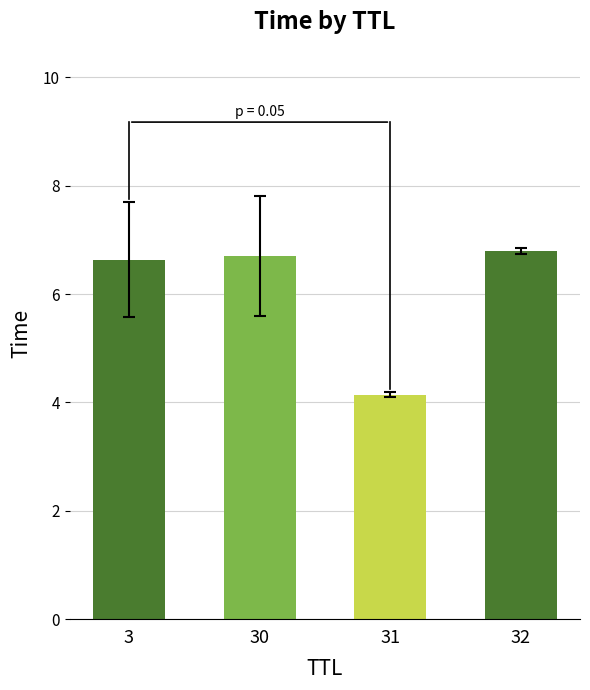

Which category has the highest value across all series?

32